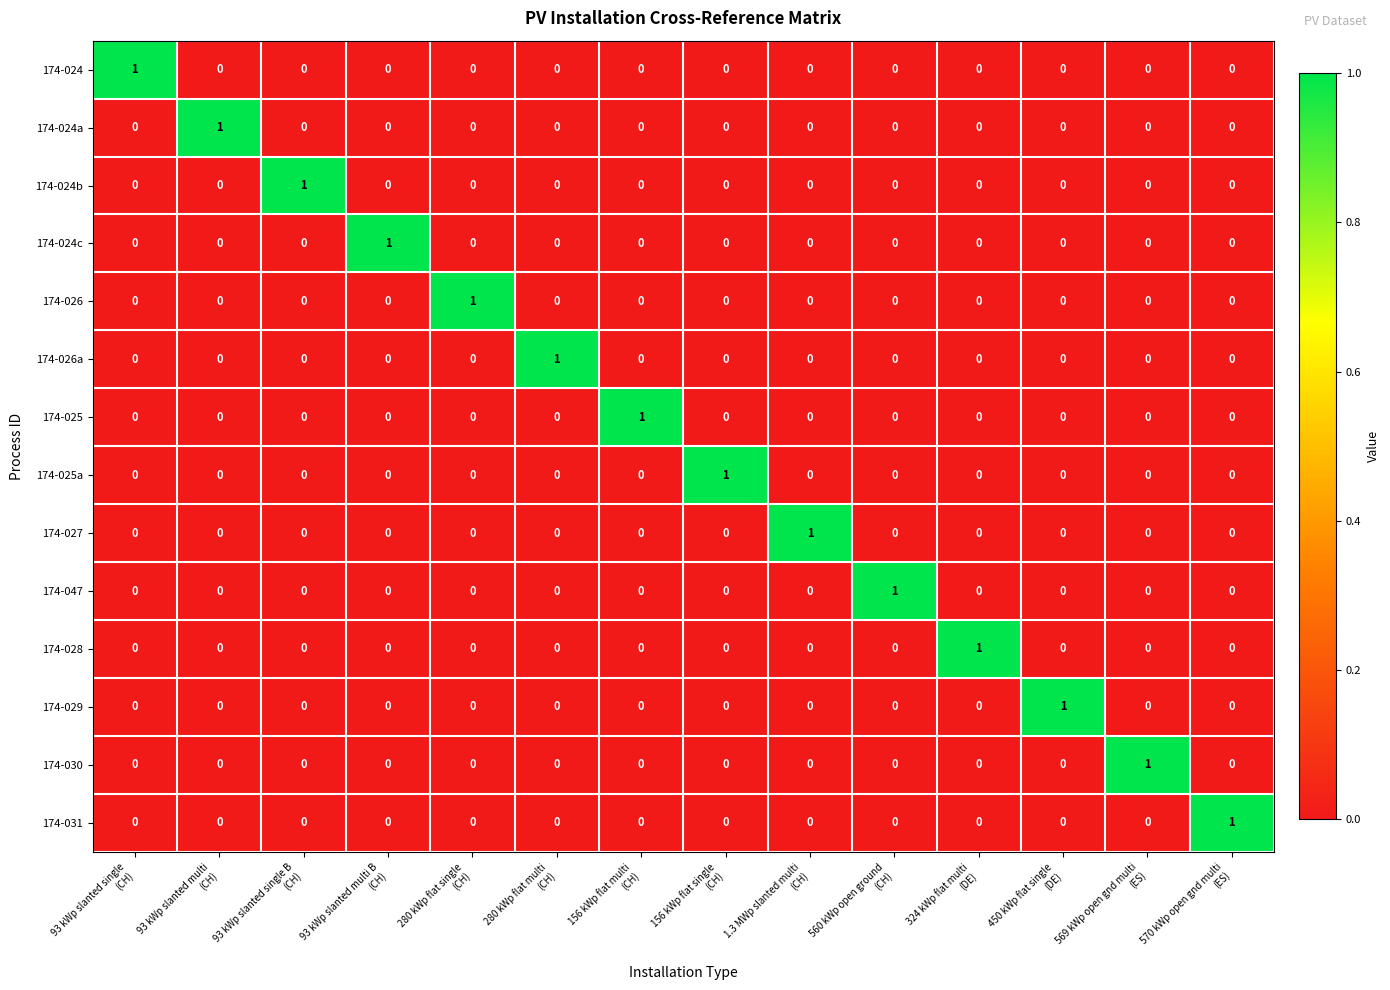

How many 174-028 values are between 0 and 1?

14